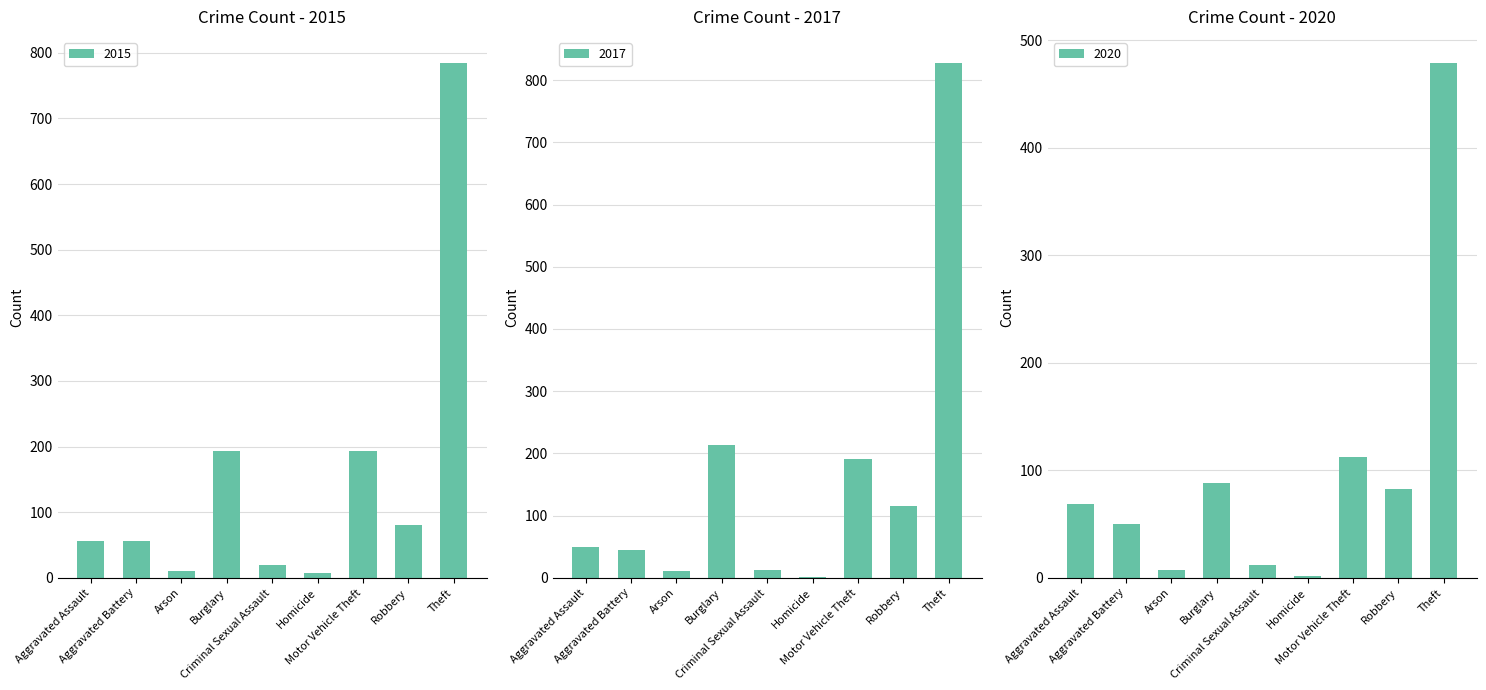

The value of 2015 at Burglary is 194. True or false?

True